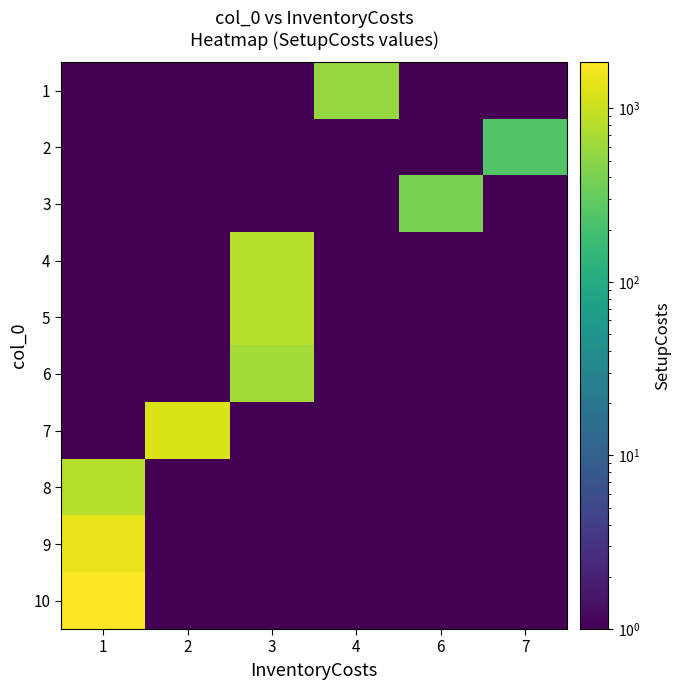

Which label corresponds to the largest value in the chart?

1